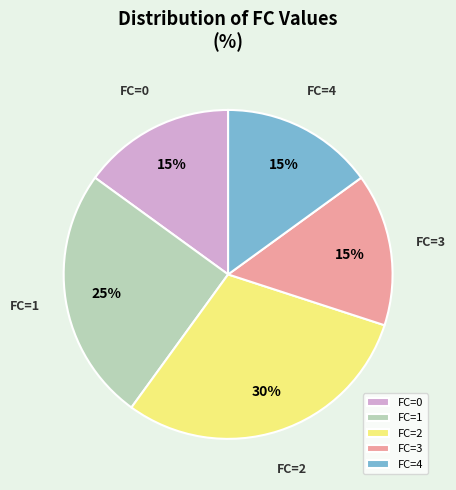

Is there a majority slice in this chart?

No